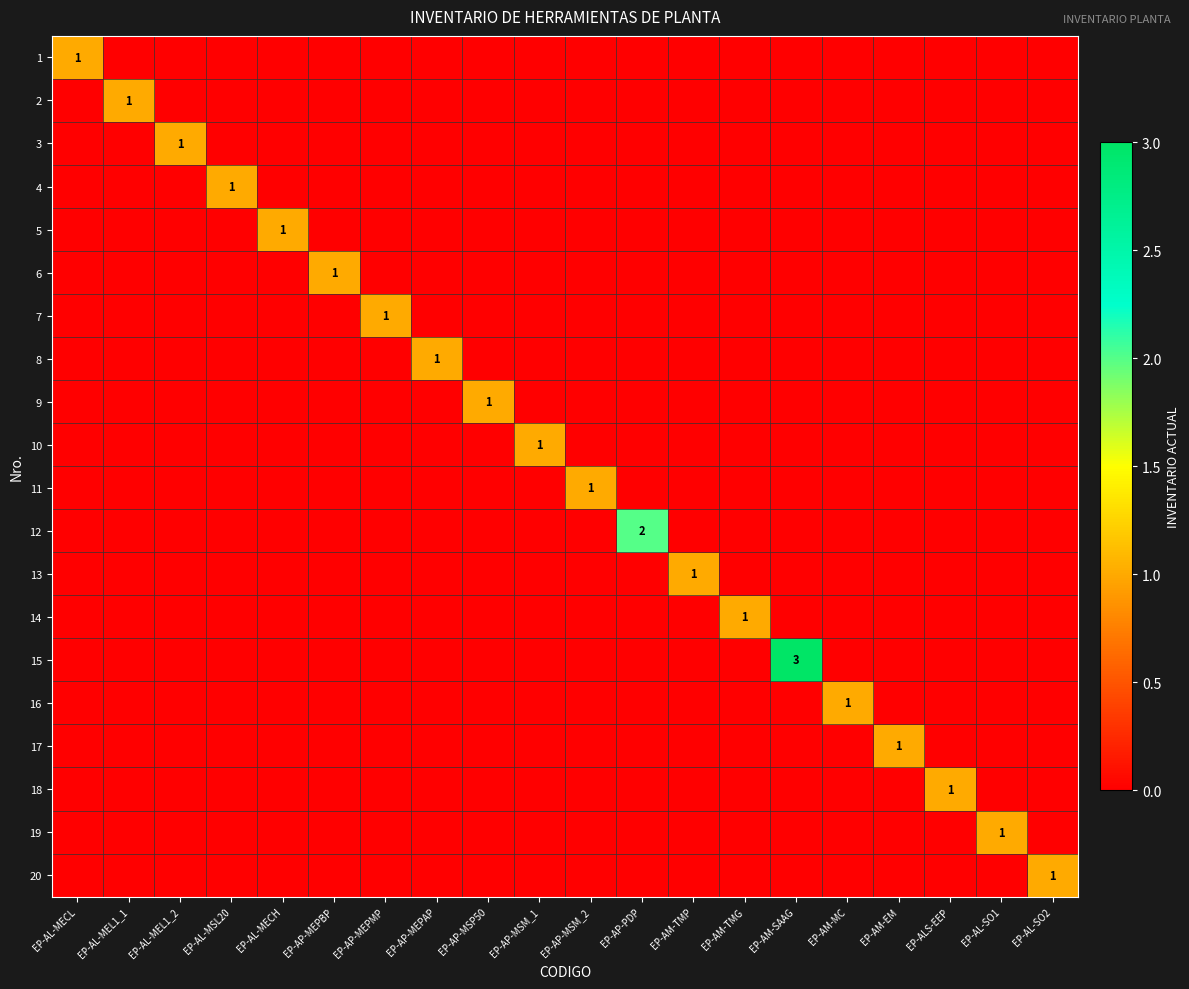

What is the spread (max minus min) of values at EP-AM-TMG?

1